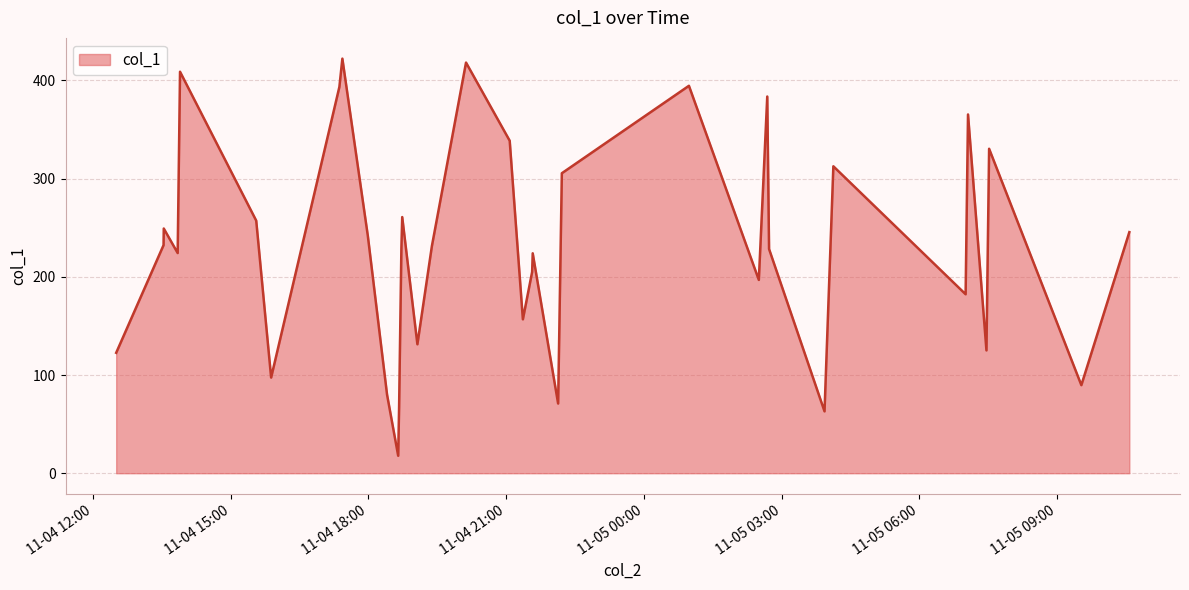

What is the difference between the maximum and minimum values?

404.4